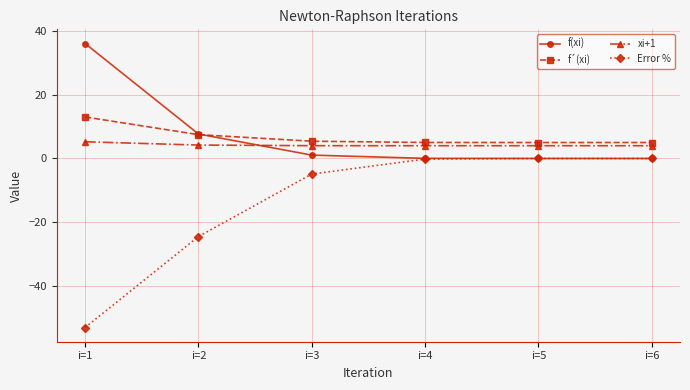

Is the value of f(xi) at i=3 greater than the value of Error % at i=3?

Yes